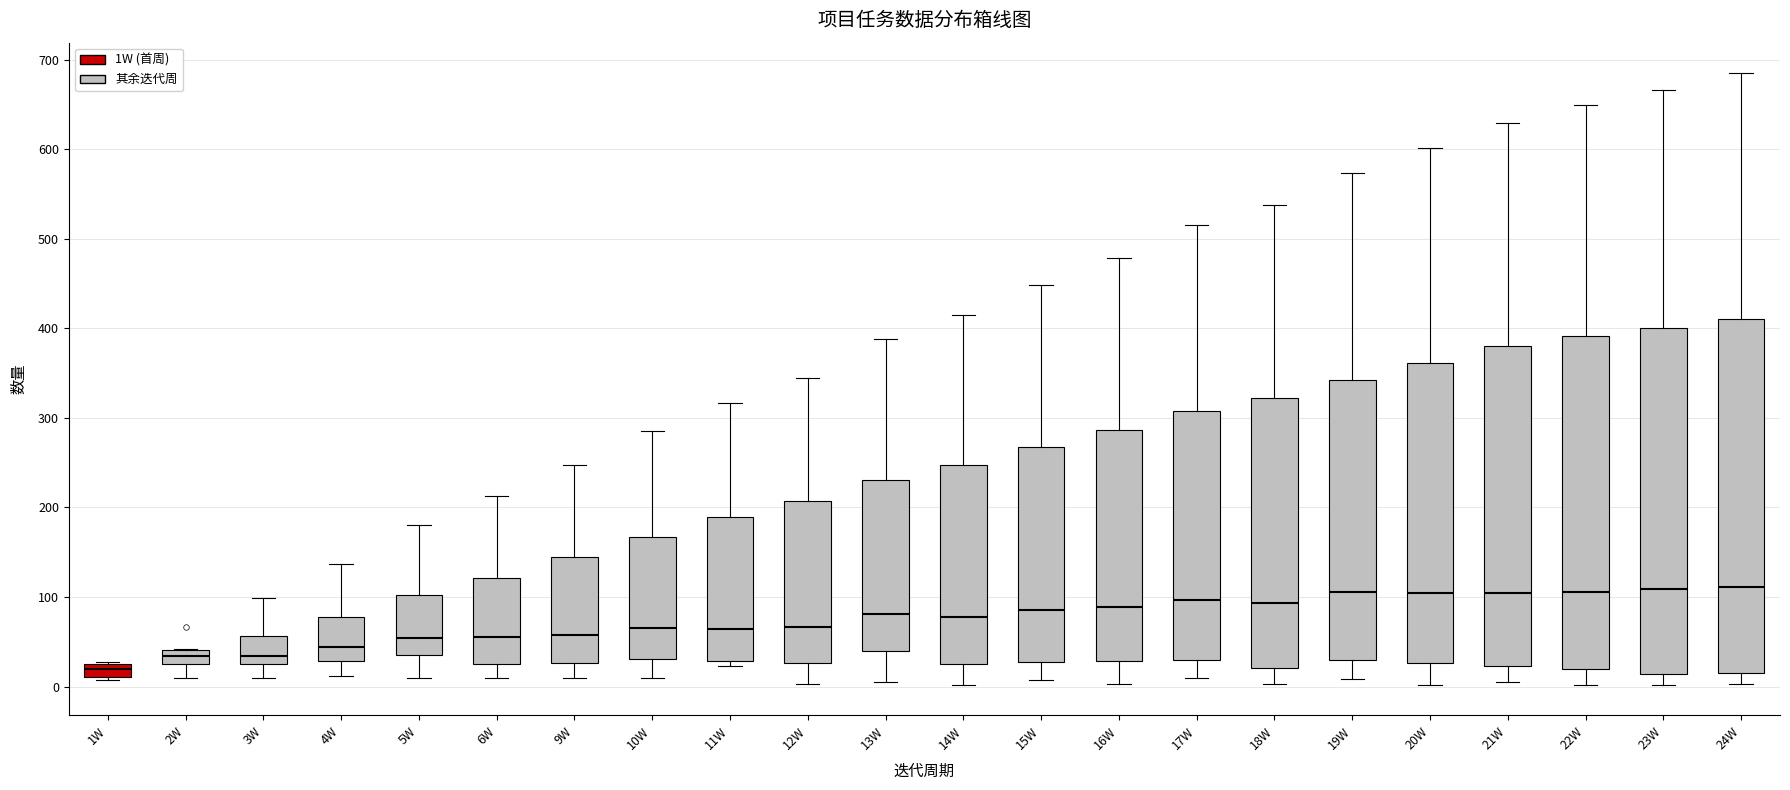

Where is the lower edge of the box for 2W on the y-axis? The values are not printed on the chart, so give them approximately, as read against the axis.

30